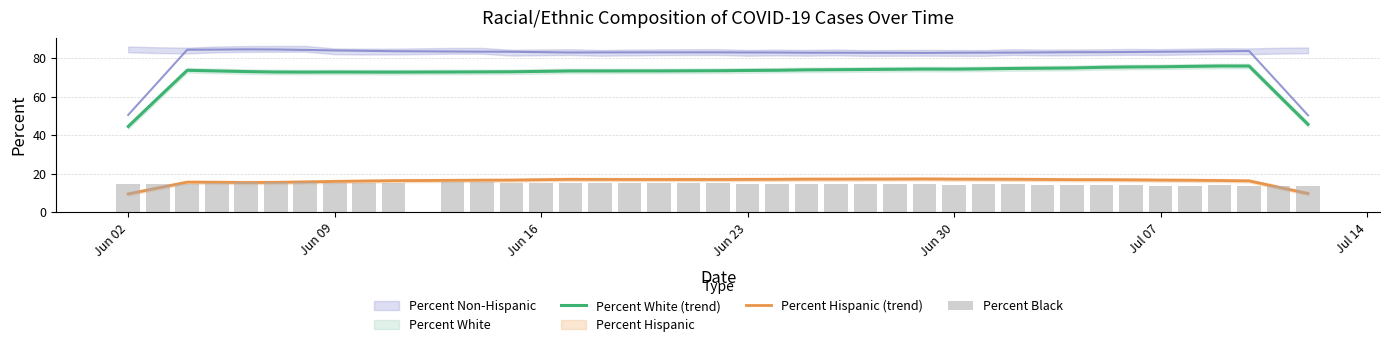

How many data points does each series have?

40